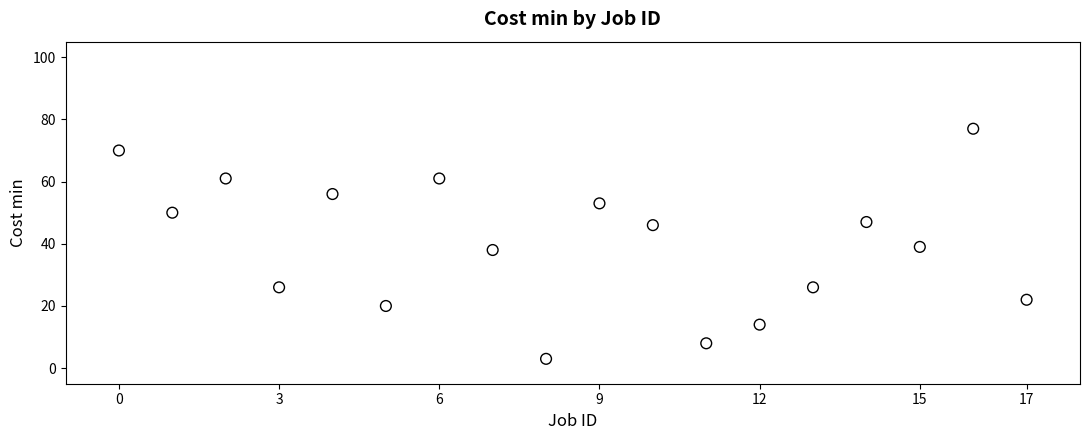

What is the range of Y values (max minus min)?

74